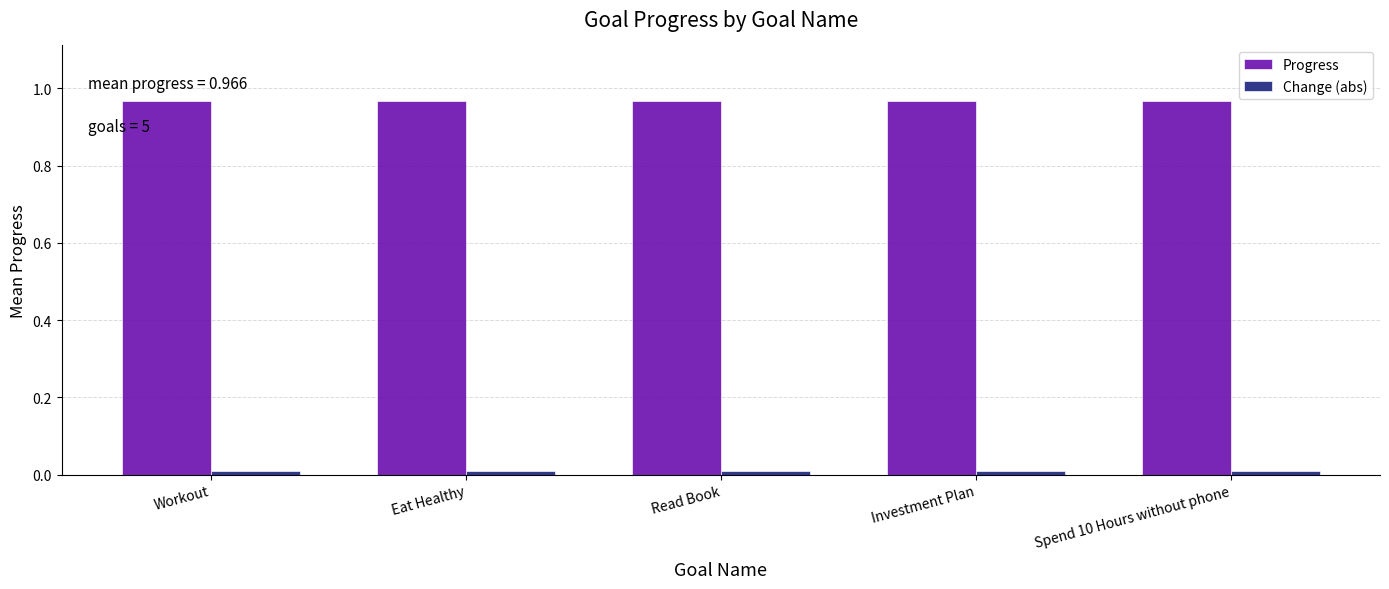

Does the chart contain stacked bars?

No